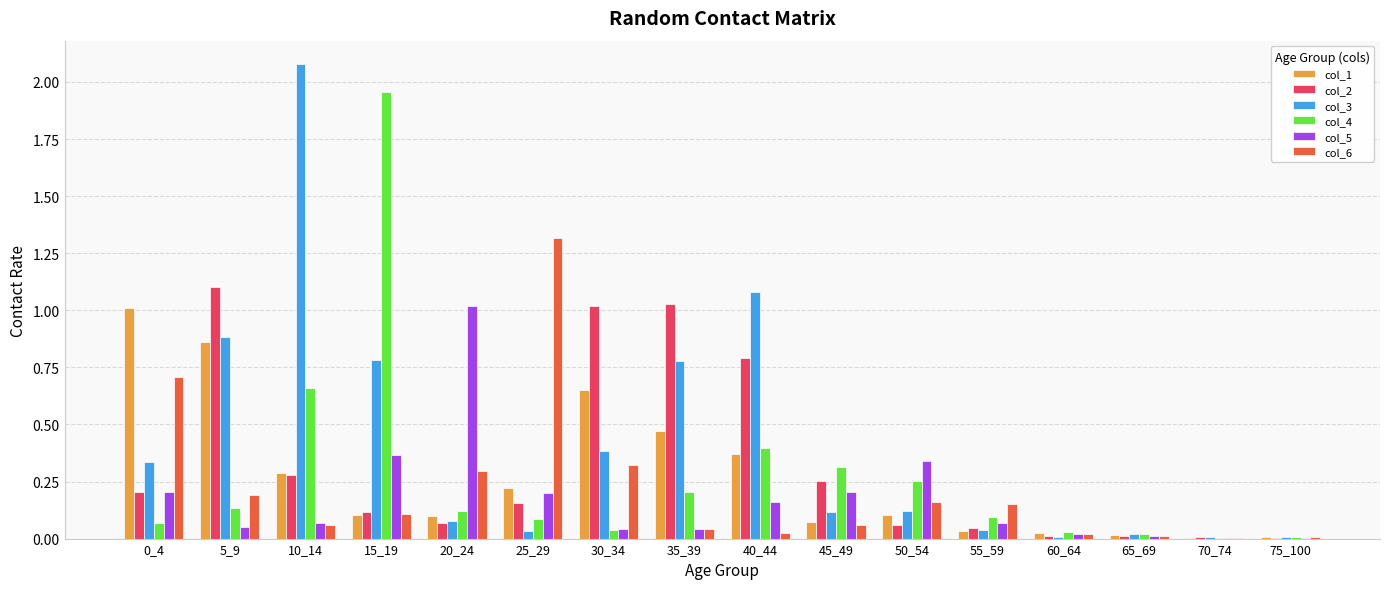

How many categories are shown in the chart?

16